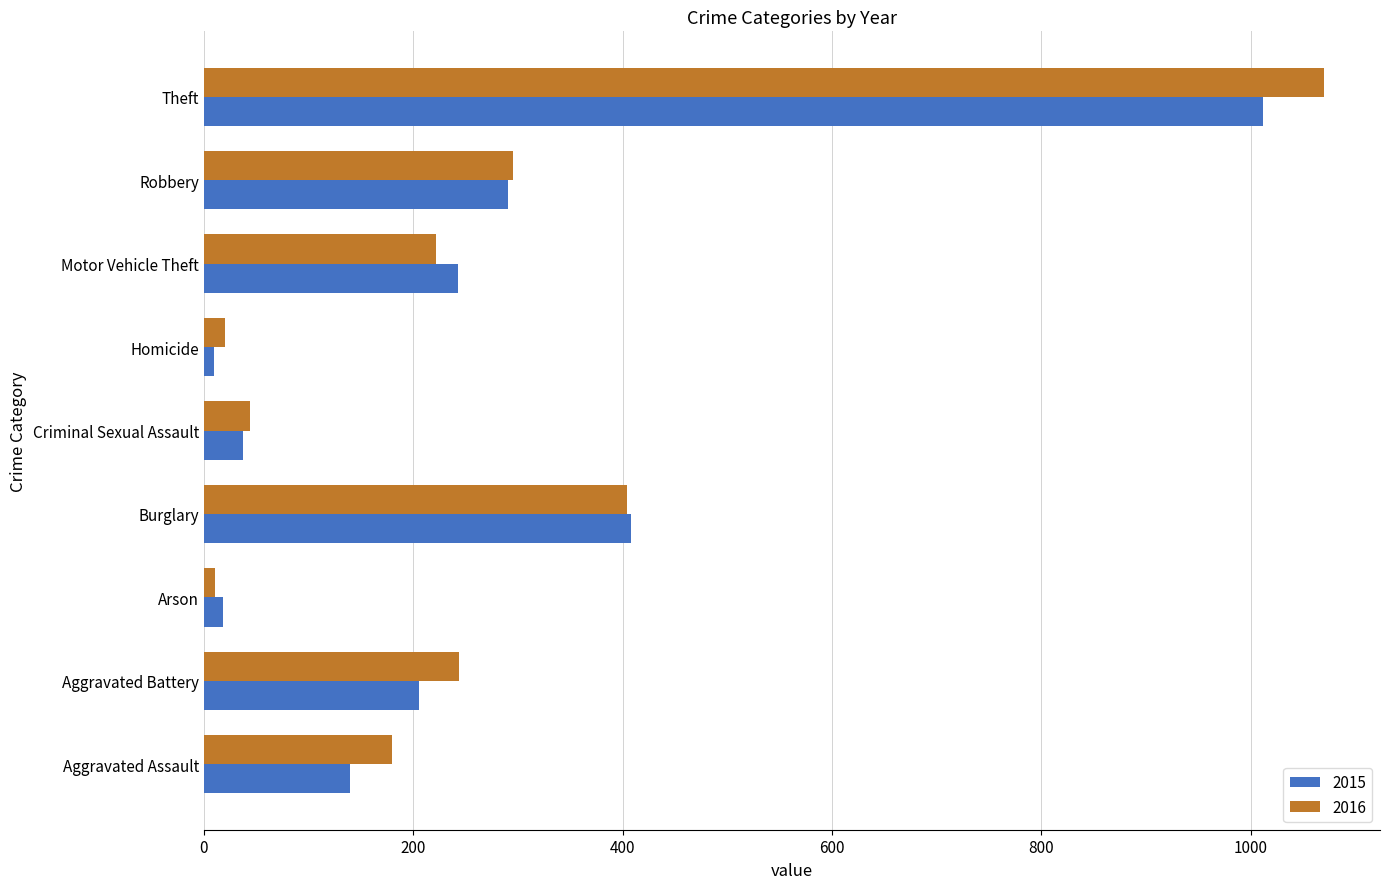

At which label is 2015 closest to 511?

Burglary